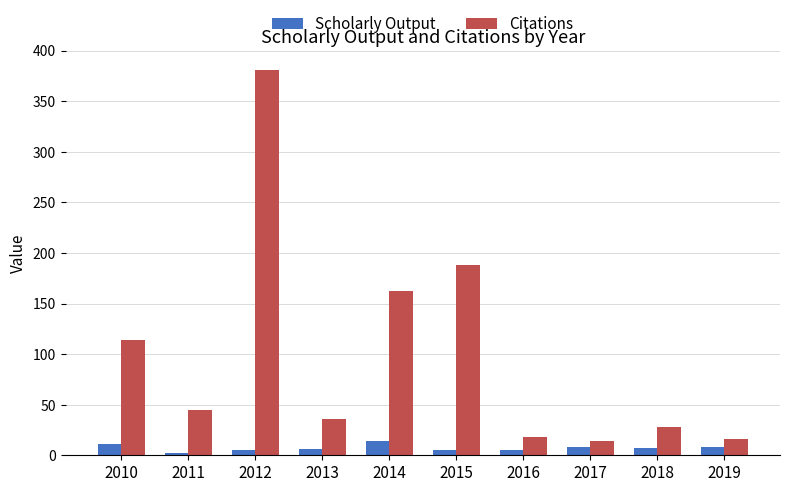

What is the spread (max minus min) of values at 2013?

30